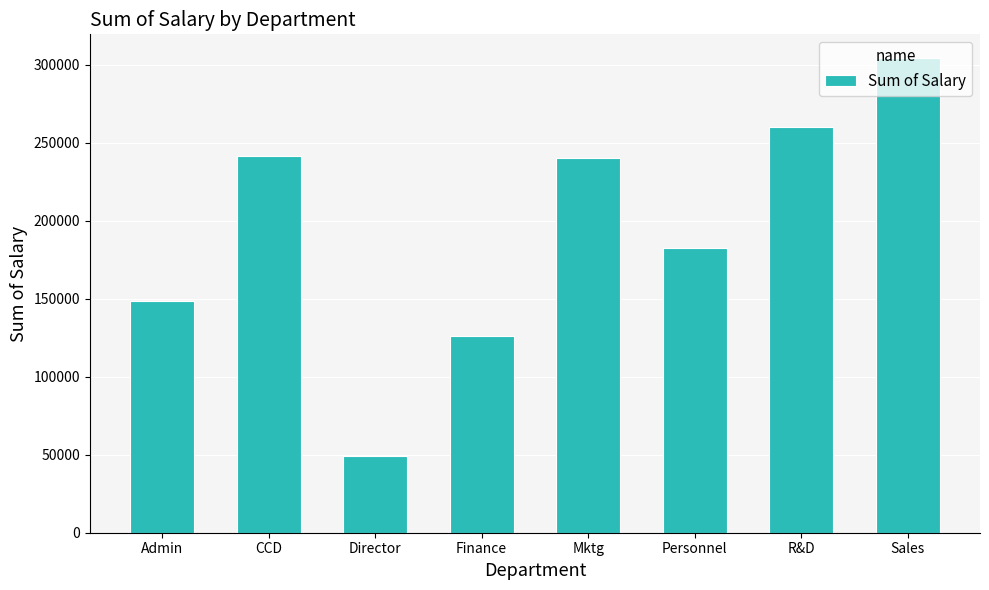

What is the maximum value shown in the chart?

304326